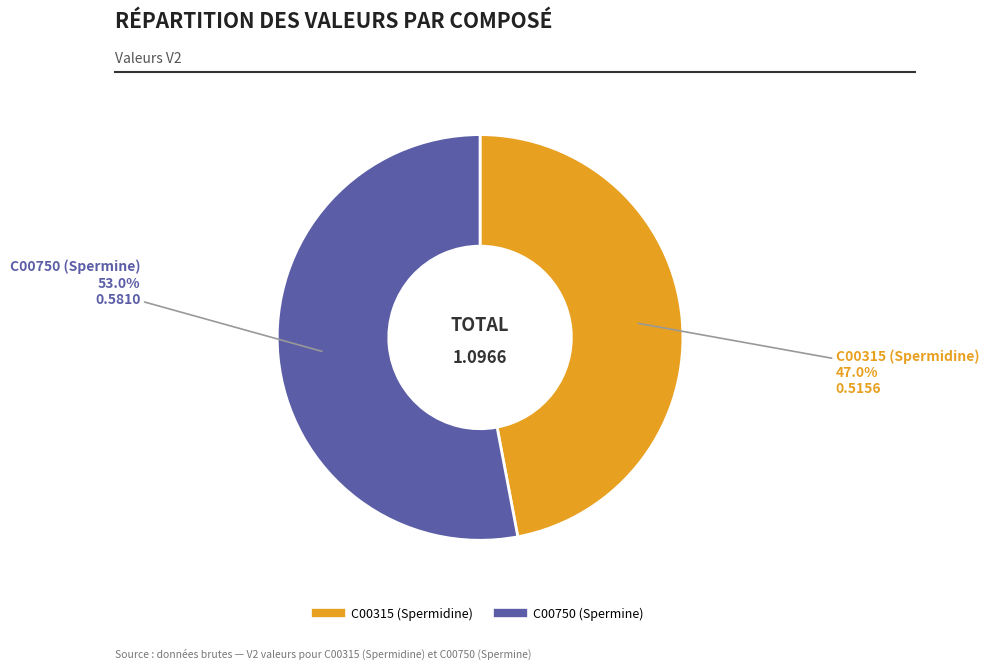

Which category has the smallest portion of the pie?

C00315 (Spermidine)